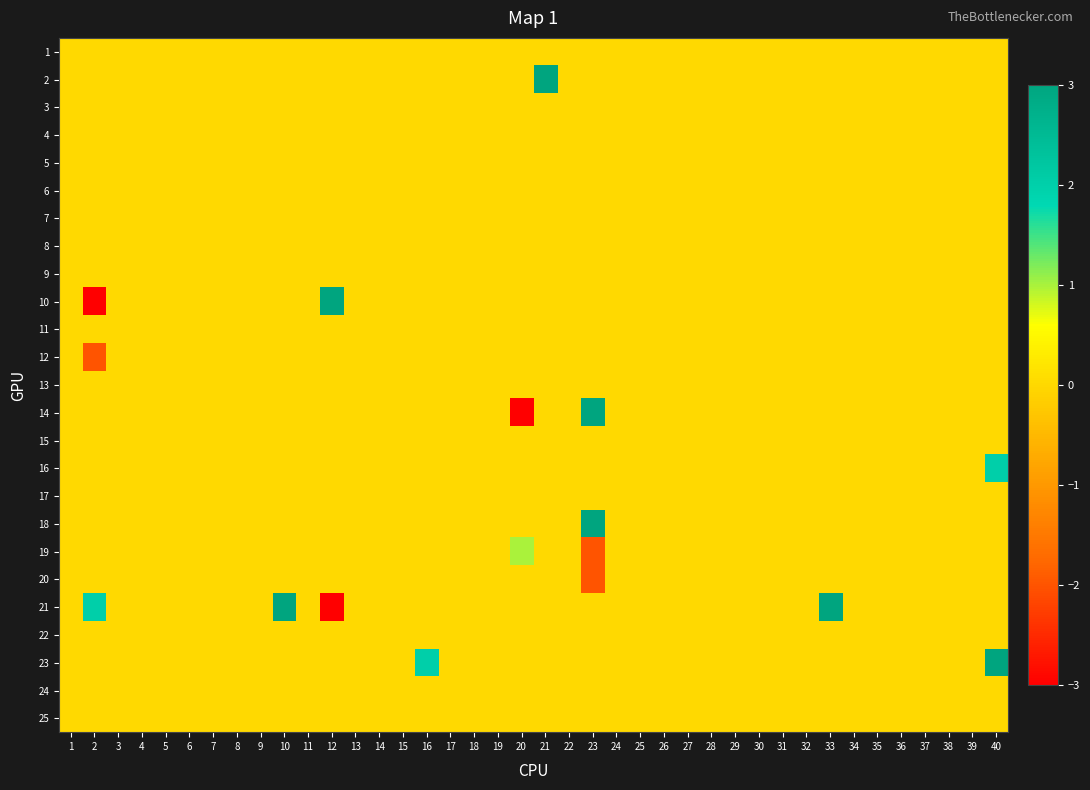

Rank the series by their maximum value, from highest to lowest.

2, 10, 14, 18, 21, 23, 16, 19, 1, 3, 4, 5, 6, 7, 8, 9, 11, 12, 13, 15, 17, 20, 22, 24, 25